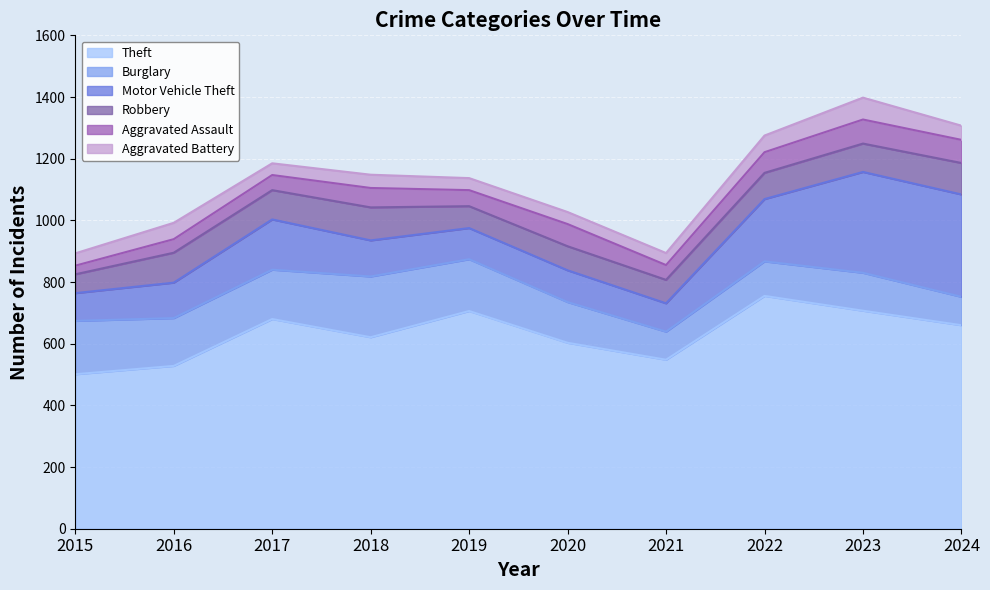

Reading left to right, what are all the values shown in this chart?

Theft: 2015=501	2016=528	2017=680	2018=621	2019=706	2020=603	2021=548	2022=755	2023=707	2024=660
Burglary: 2015=173	2016=155	2017=160	2018=197	2019=168	2020=132	2021=91	2022=112	2023=123	2024=92
Motor Vehicle Theft: 2015=90	2016=115	2017=163	2018=117	2019=101	2020=103	2021=92	2022=202	2023=327	2024=332
Robbery: 2015=61	2016=97	2017=95	2018=107	2019=71	2020=78	2021=76	2022=85	2023=92	2024=102
Aggravated Assault: 2015=28	2016=44	2017=49	2018=63	2019=52	2020=72	2021=48	2022=67	2023=78	2024=75
Aggravated Battery: 2015=40	2016=53	2017=38	2018=43	2019=39	2020=39	2021=39	2022=54	2023=71	2024=46